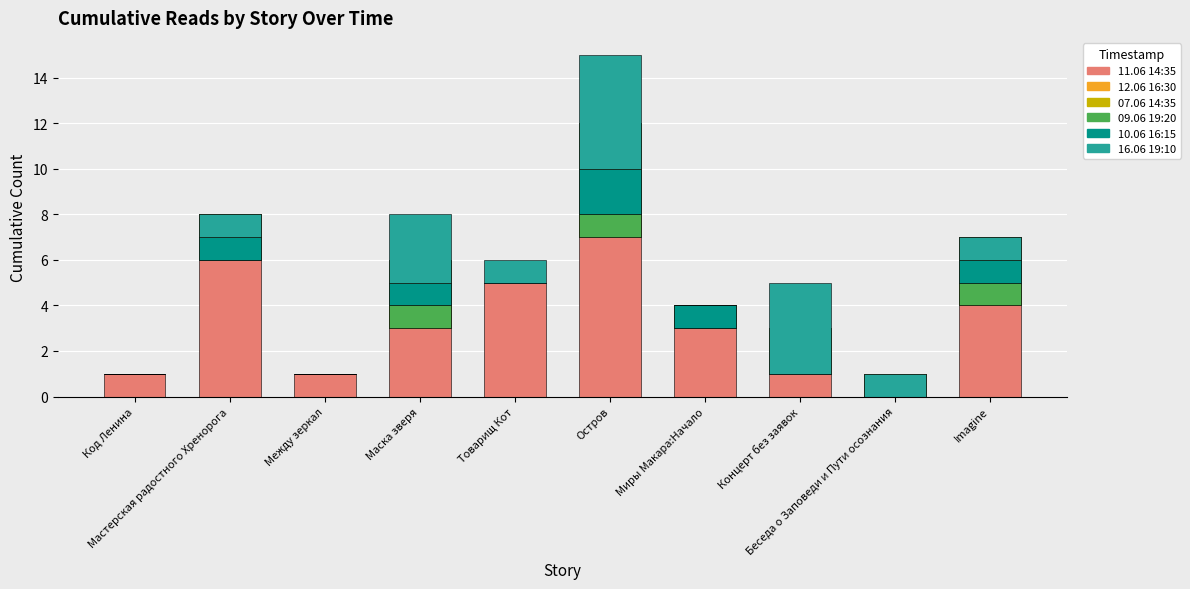

What are all the series names shown in the legend?

11.06 14:35, 12.06 16:30, 07.06 14:35, 09.06 19:20, 10.06 16:15, 16.06 19:10